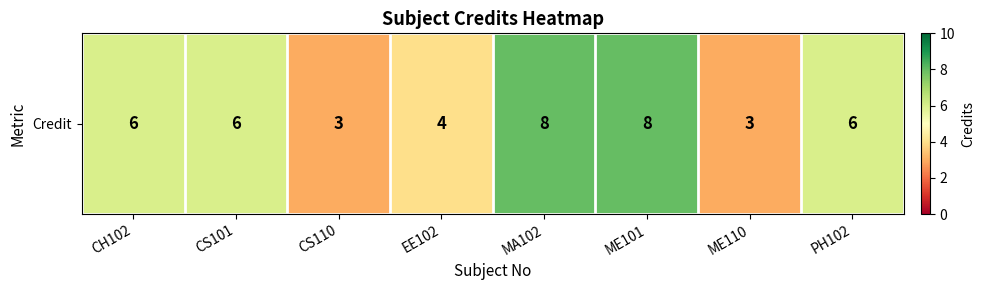

Rank the categories by value from highest to lowest.

MA102, ME101, CH102, CS101, PH102, EE102, CS110, ME110